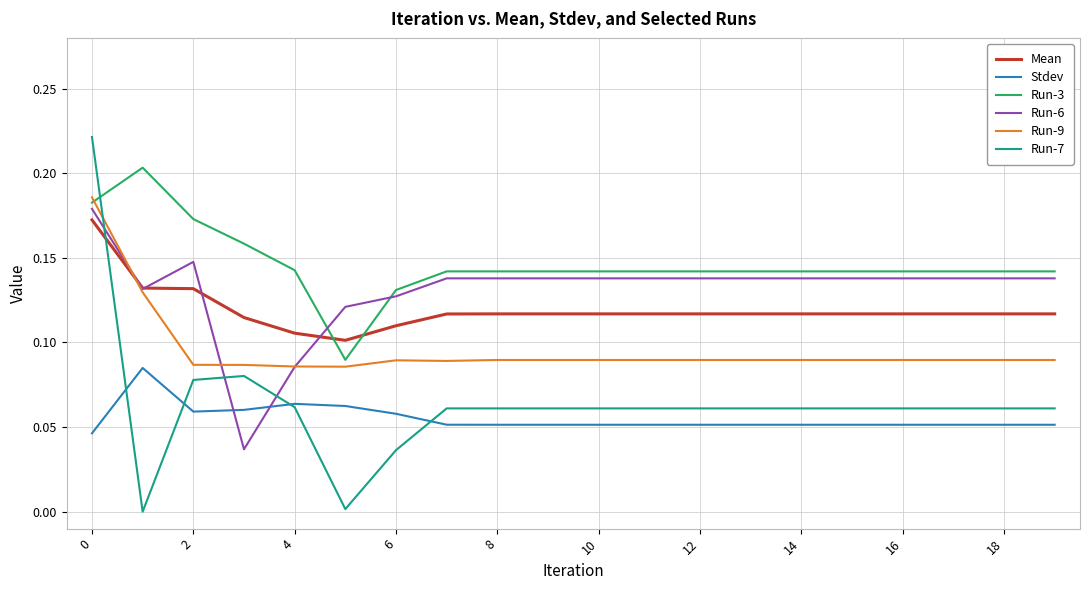

Which series has the largest range (max minus min)?

Run-7